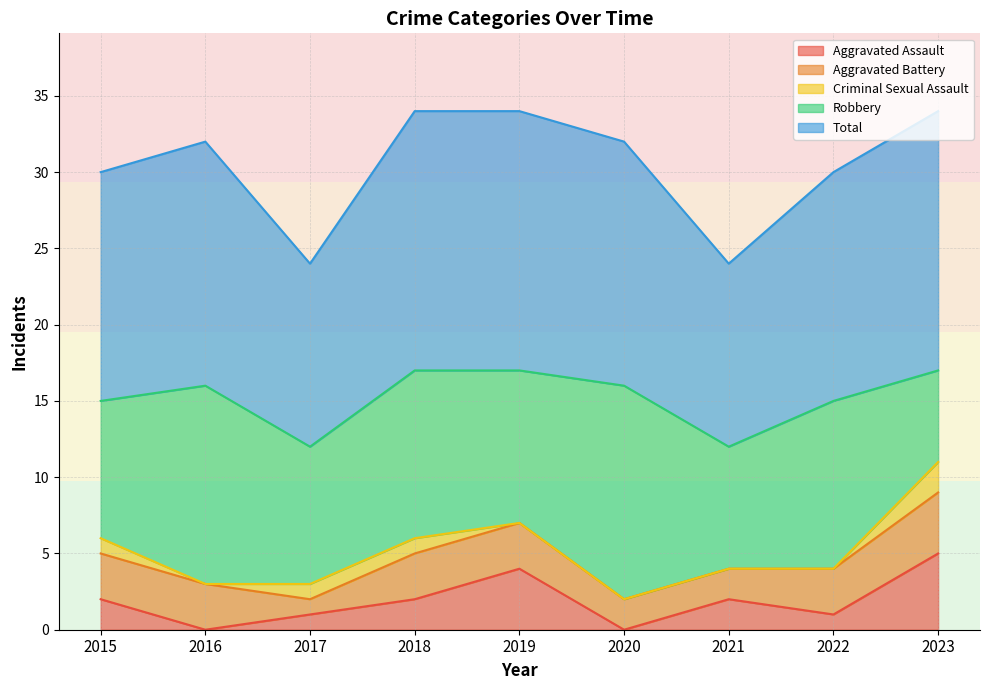

Does the chart display data point markers on the line(s)?

No